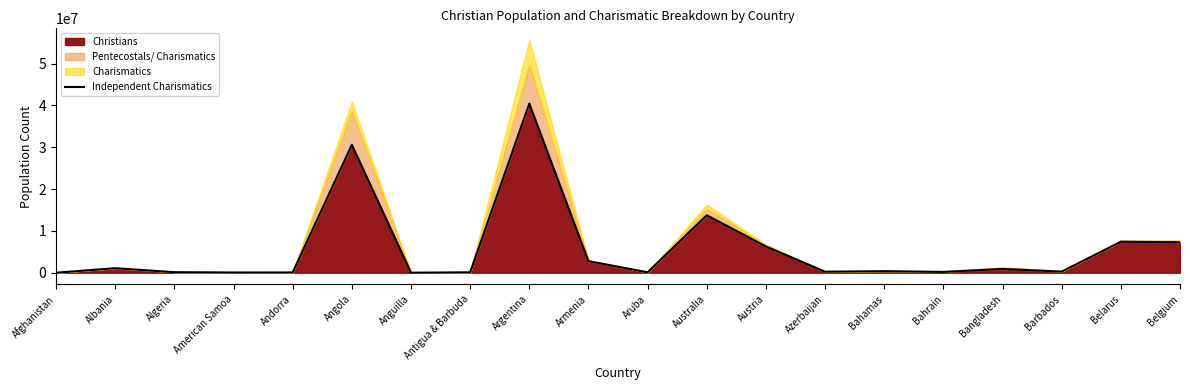

Does the chart have visible grid lines?

No